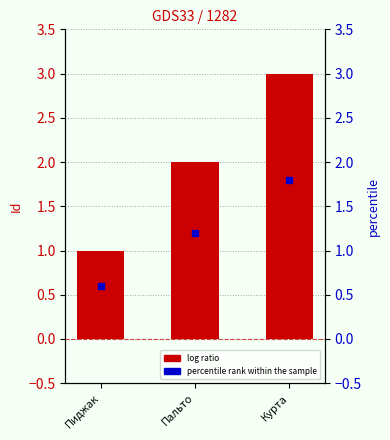

Which series contains the highest Y value?

Id